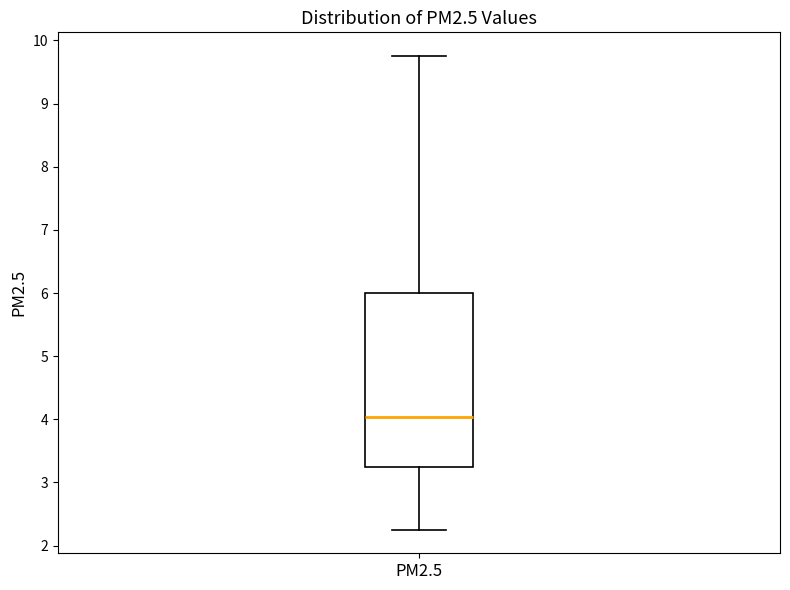

Transcribe this box plot: give where the median line is, the range the box spans, and where the two whiskers end, as read against the y-axis. The values are not printed on the chart, so give them approximately, as read against the axis.

median 4.0, box 3.2 to 6.0, whiskers 2.3 to 9.8